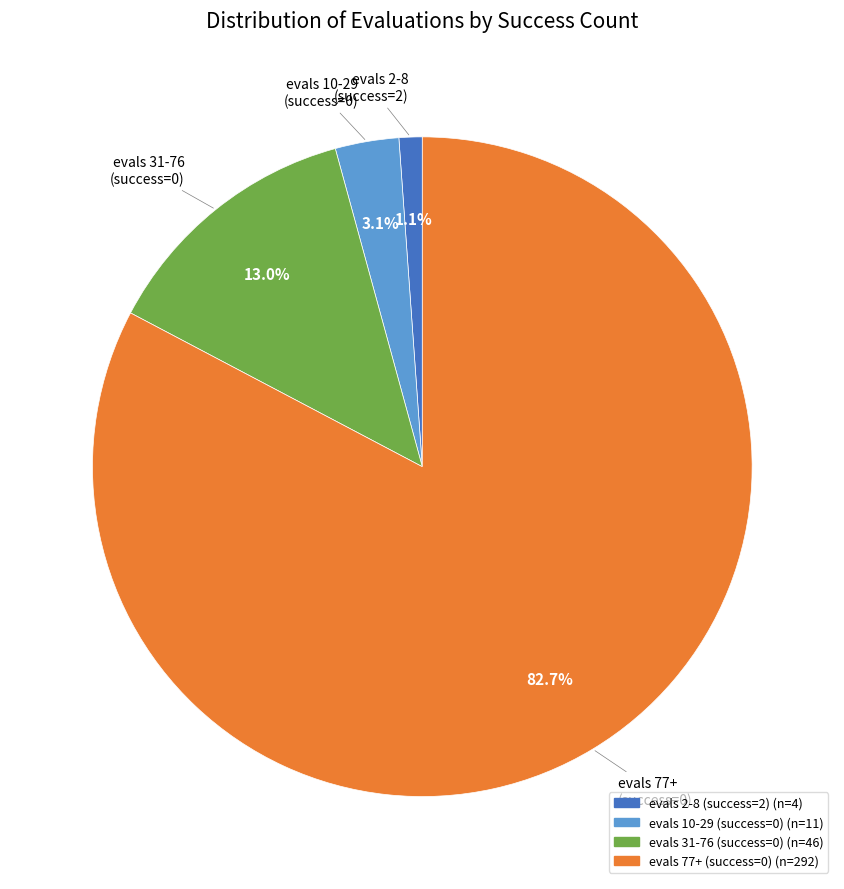

To the nearest percent, what is the average slice percentage?

25%